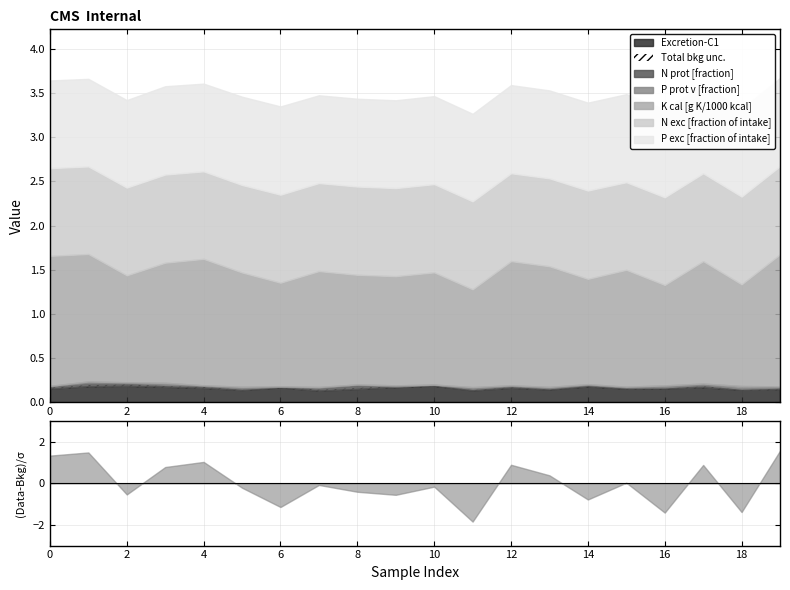

At which label is K cal [g K/1000 kcal] closest to 1?

11